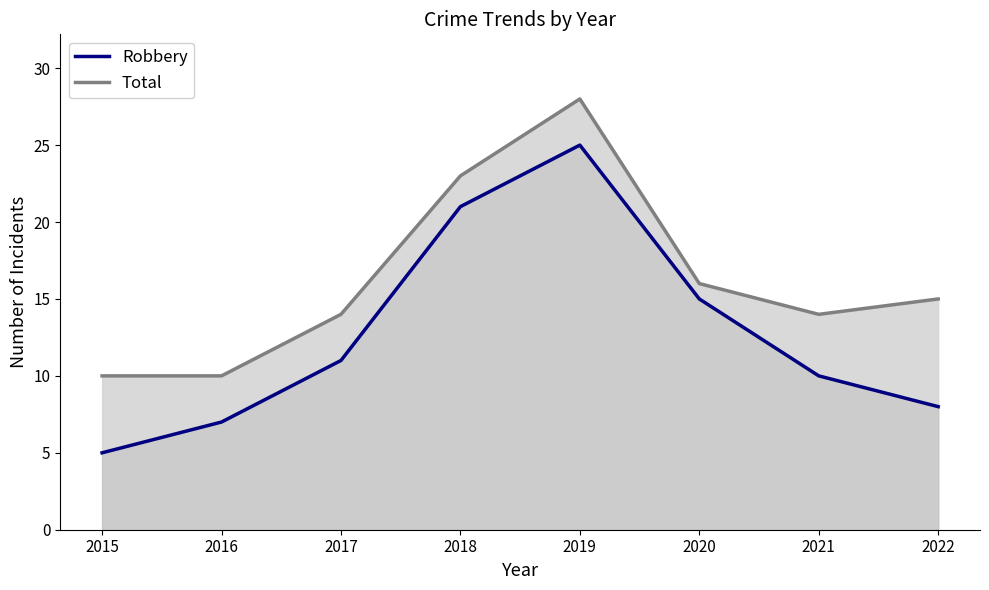

What is the approximate value of Total at 2022, to the nearest 10?

20